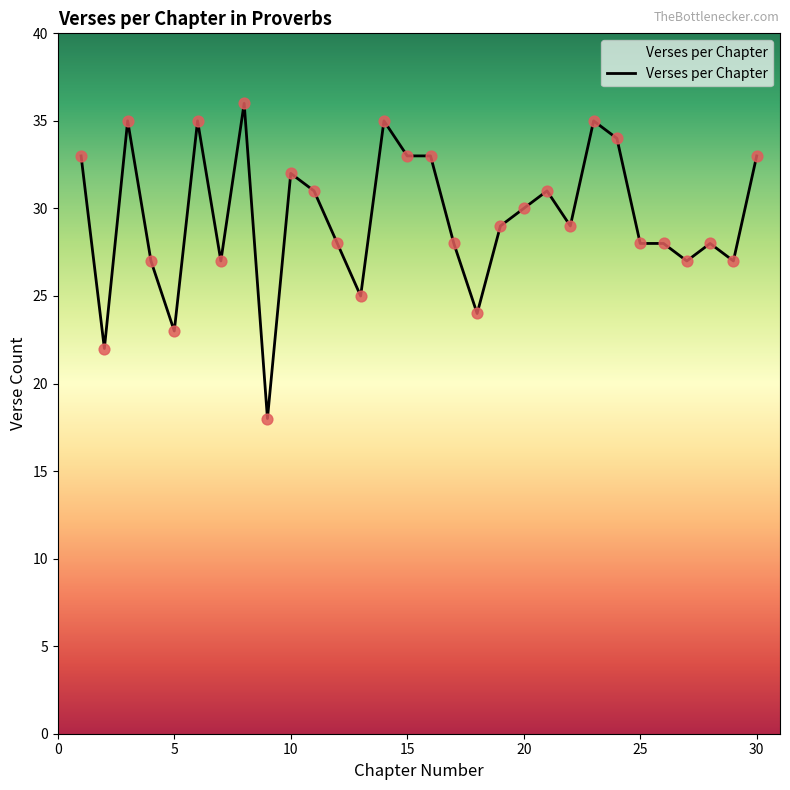

What is the minimum value shown in the chart?

18